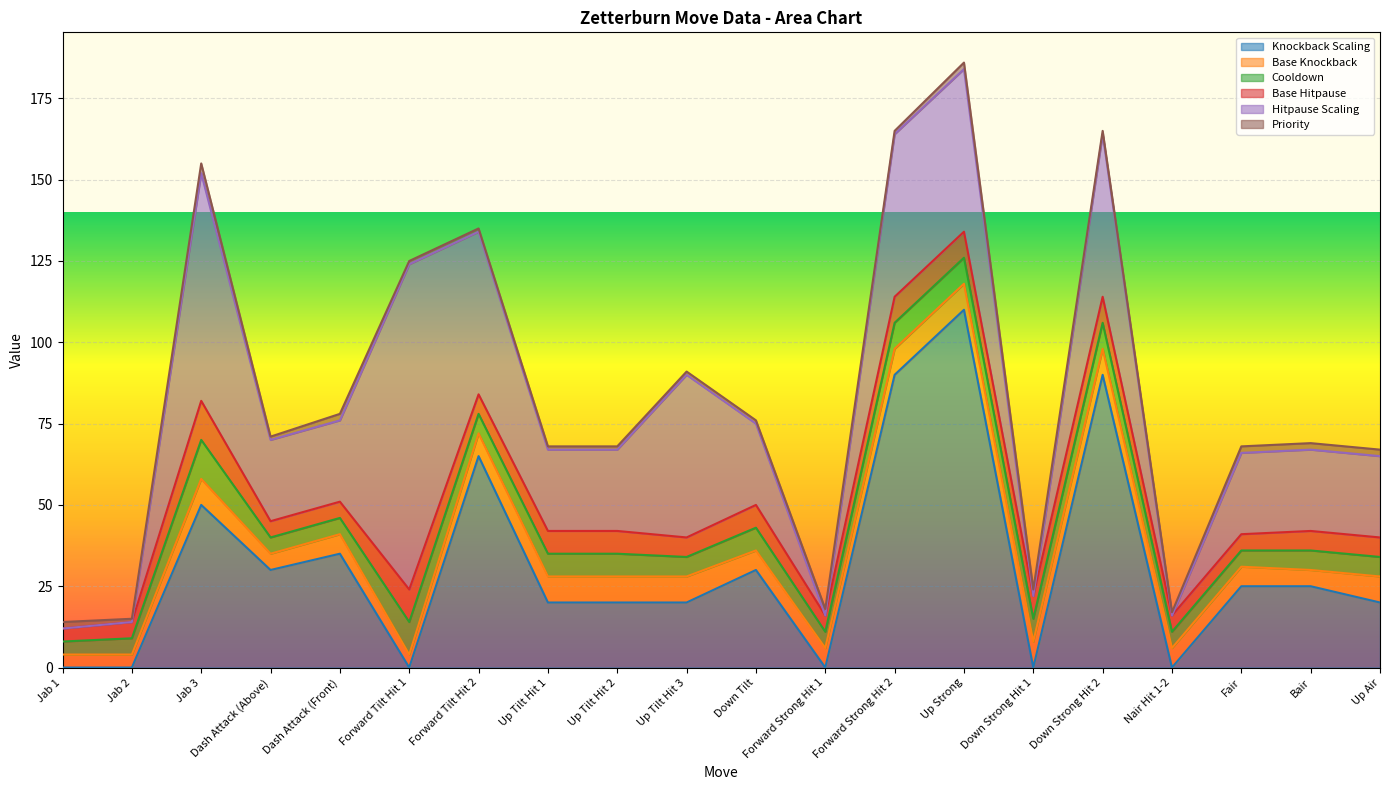

What is the total value across all series at Forward Tilt Hit 1?

125